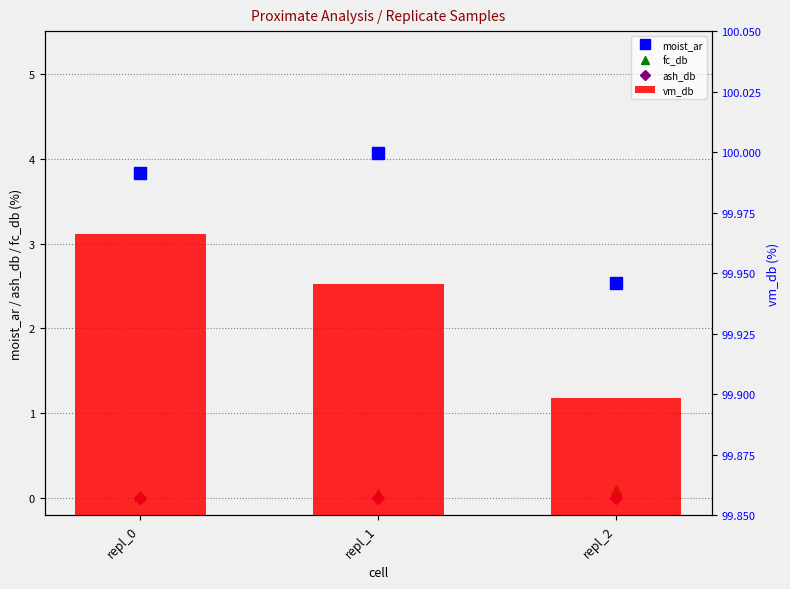

How many categories are shown in the chart?

3